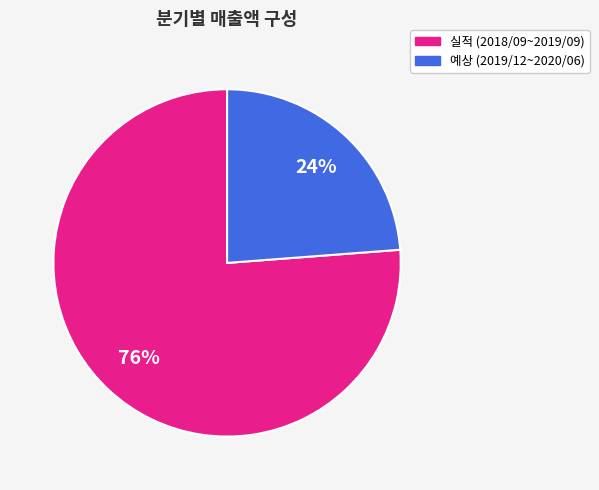

Is there any slice that represents more than half of the pie?

Yes